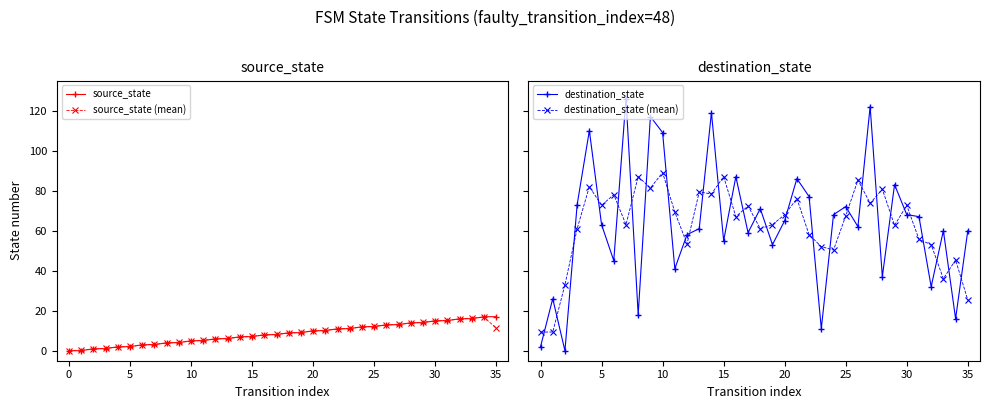

True or false: source_state (mean) has a value of 10.3 at 21.

True